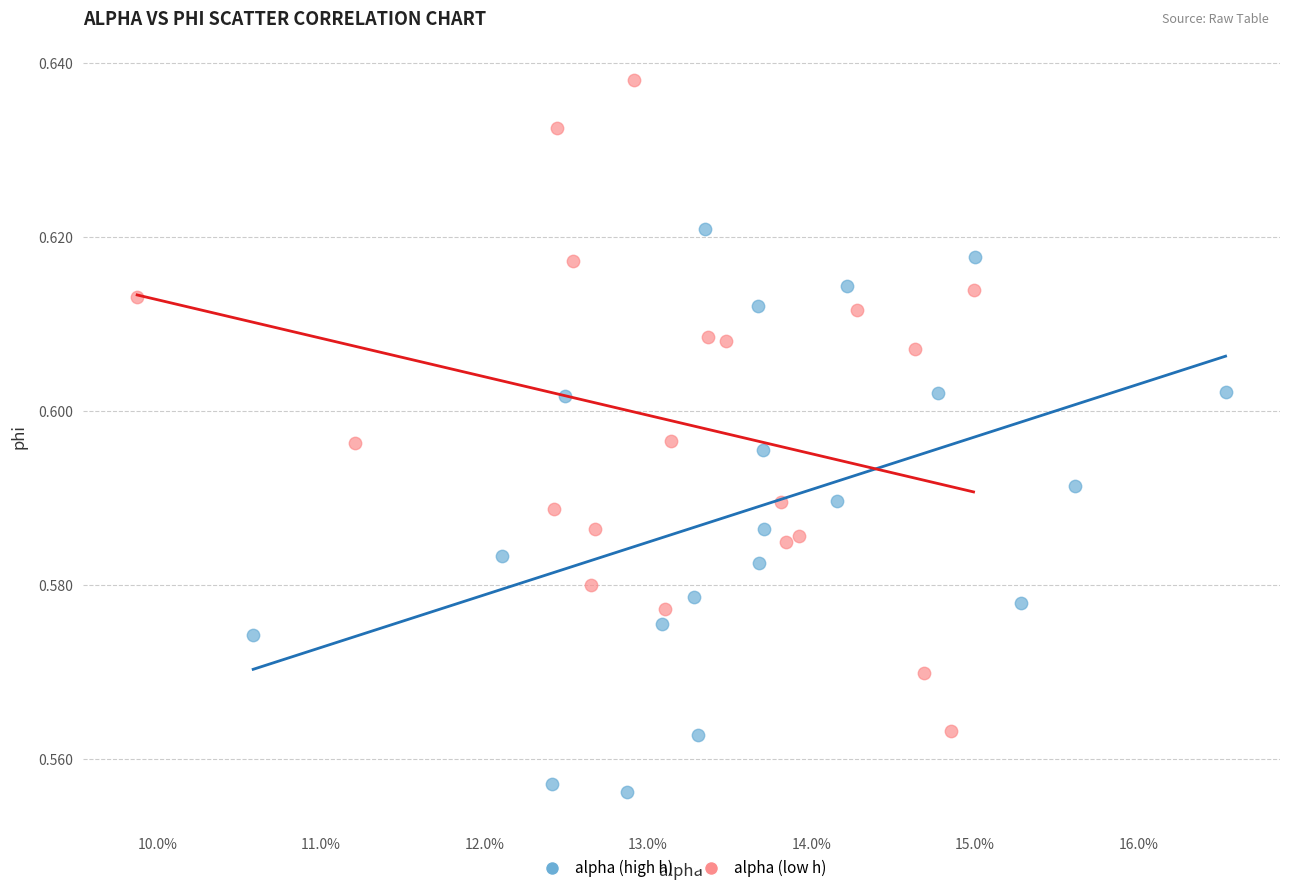

Which series contains the highest Y value?

alpha (low h)